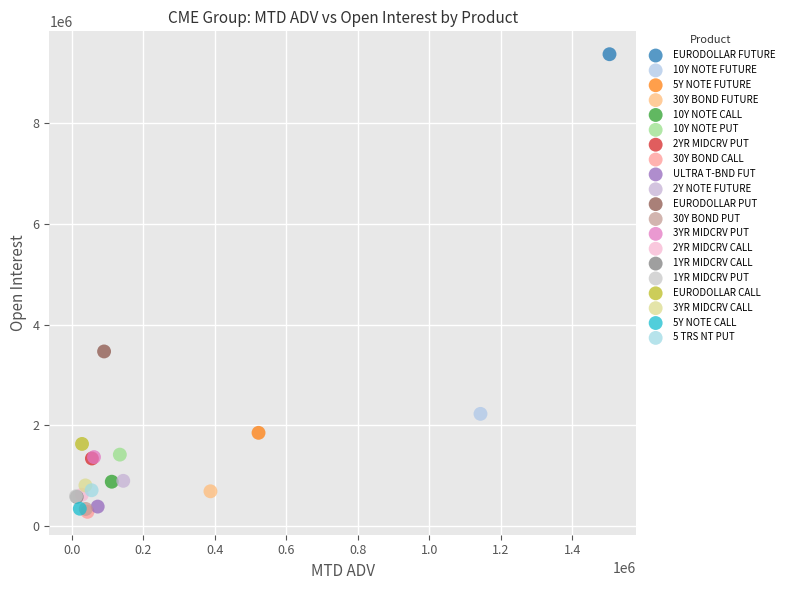

What are all the series names shown in the legend?

EURODOLLAR FUTURE, 10Y NOTE FUTURE, 5Y NOTE FUTURE, 30Y BOND FUTURE, 10Y NOTE CALL, 10Y NOTE PUT, 2YR MIDCRV PUT, 30Y BOND CALL, ULTRA T-BND FUT, 2Y NOTE FUTURE, EURODOLLAR PUT, 30Y BOND PUT, 3YR MIDCRV PUT, 2YR MIDCRV CALL, 1YR MIDCRV CALL, 1YR MIDCRV PUT, EURODOLLAR CALL, 3YR MIDCRV CALL, 5Y NOTE CALL, 5 TRS NT PUT